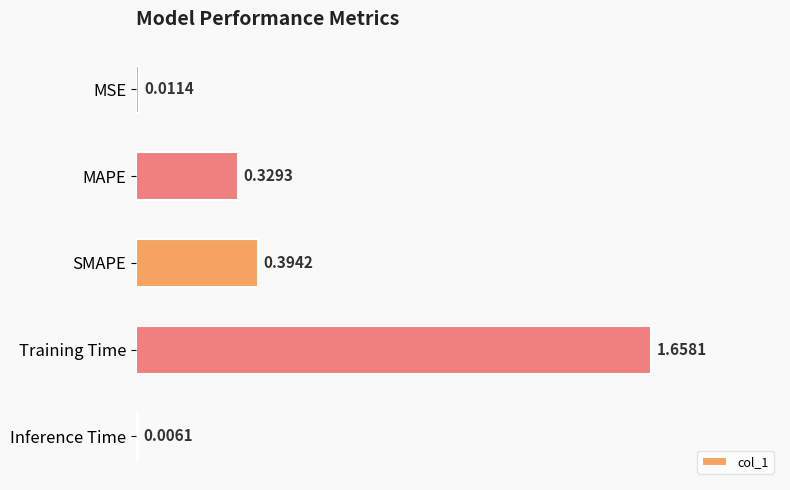

Where is the data nearest to the value 0?

Inference Time